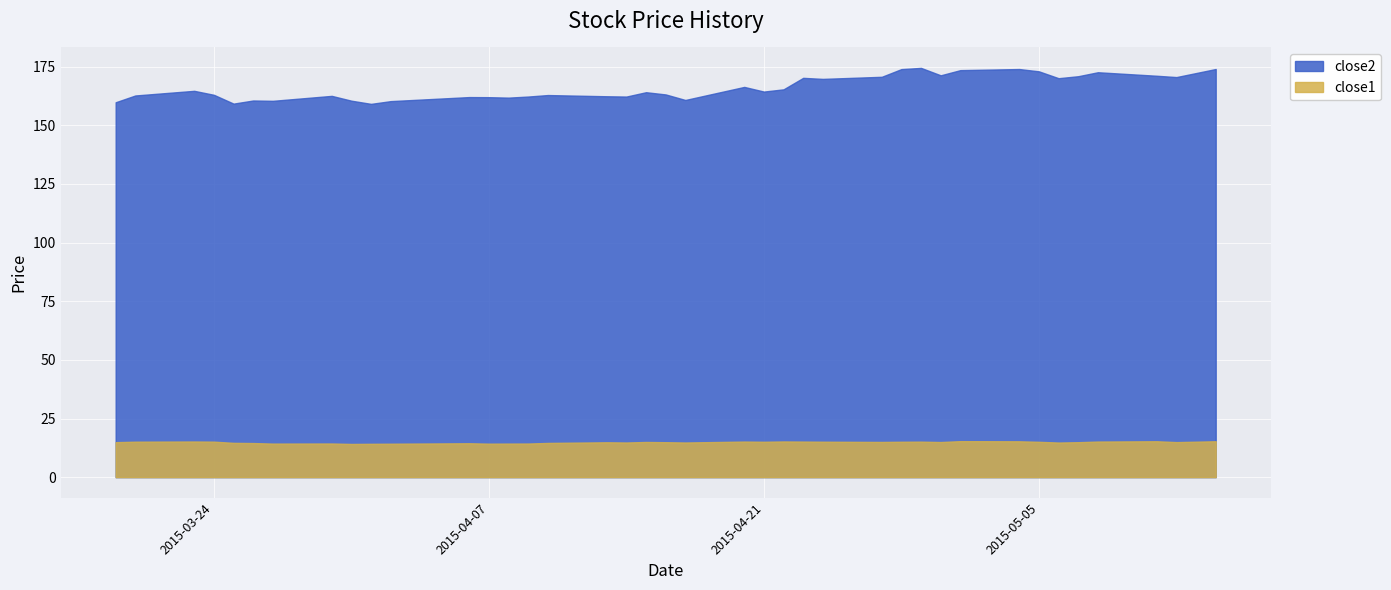

Rank the series by their average value, from highest to lowest.

close2, close1